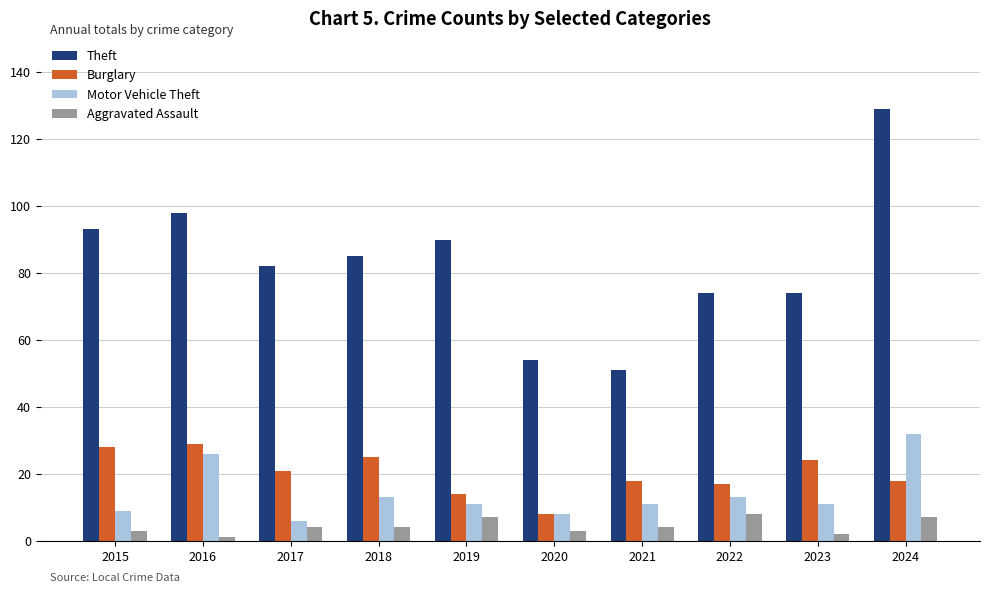

How many data points in Theft are less than 85?

5